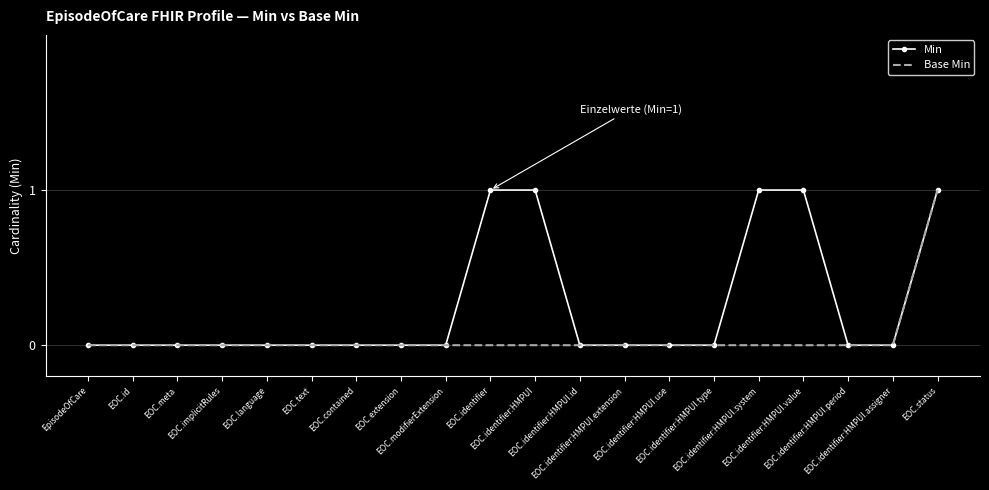

List the series in order of their overall mean, lowest first.

Base Min, Min